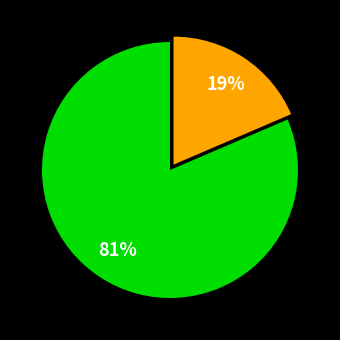

Is there a majority slice in this chart?

Yes